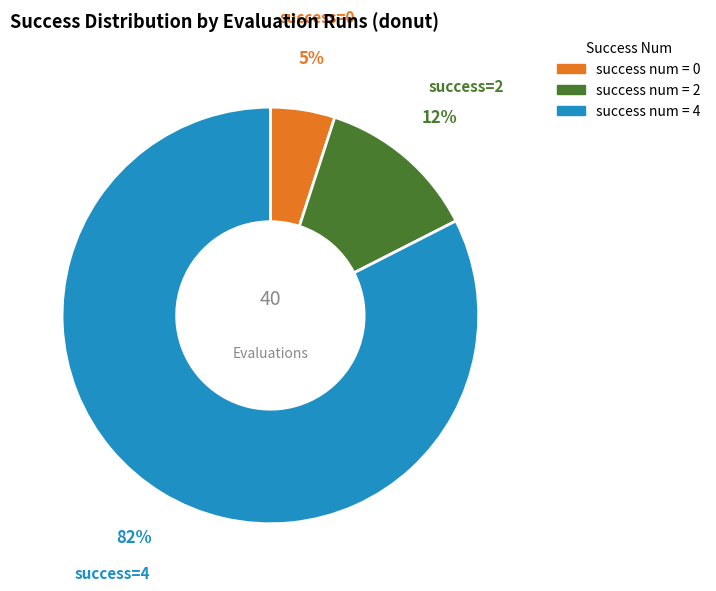

To the nearest percent, what is the average slice percentage?

33%